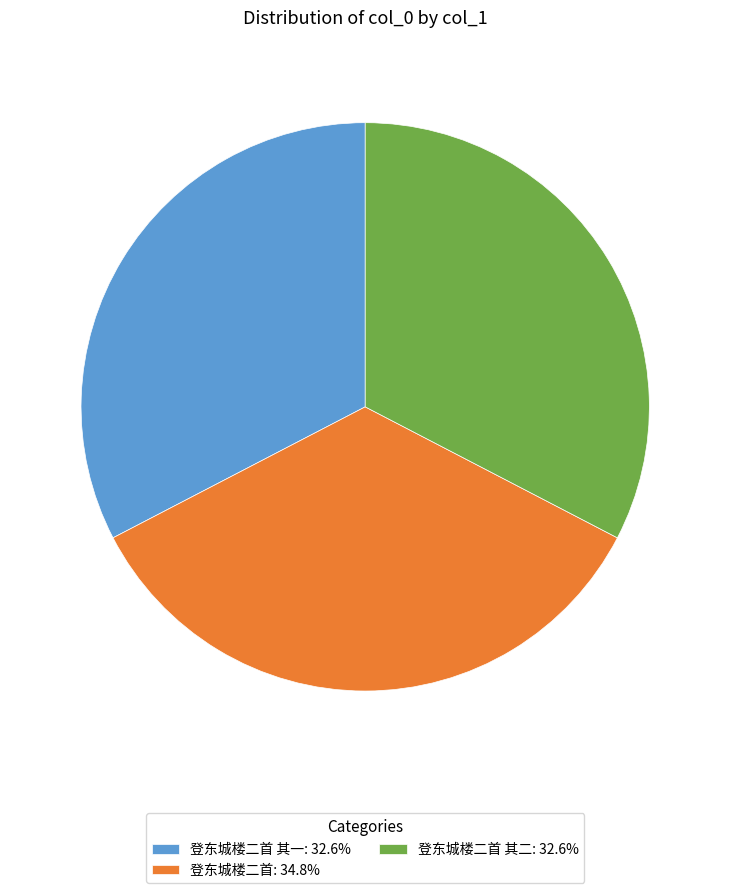

Is the sum of 登东城楼二首 其一: 32.6% and 登东城楼二首 其二: 32.6% greater than half?

Yes